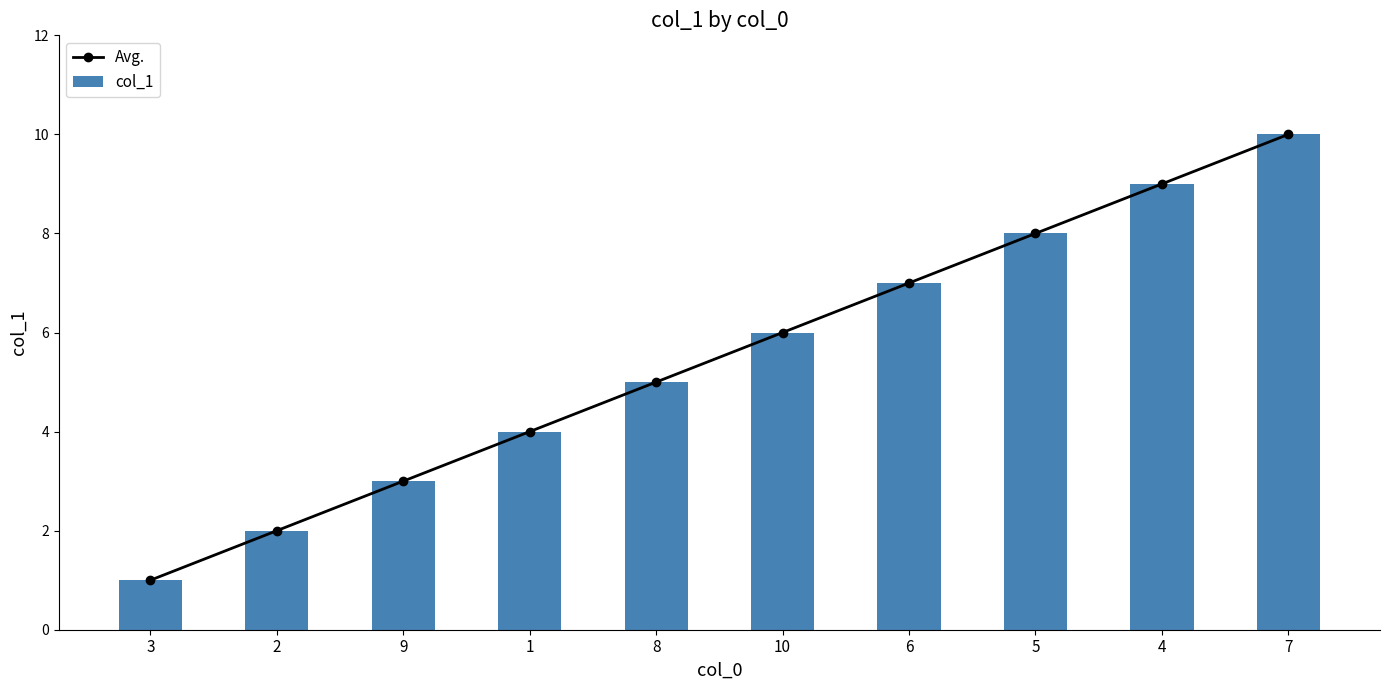

Which series changed the most between 2 and 5?

Avg.